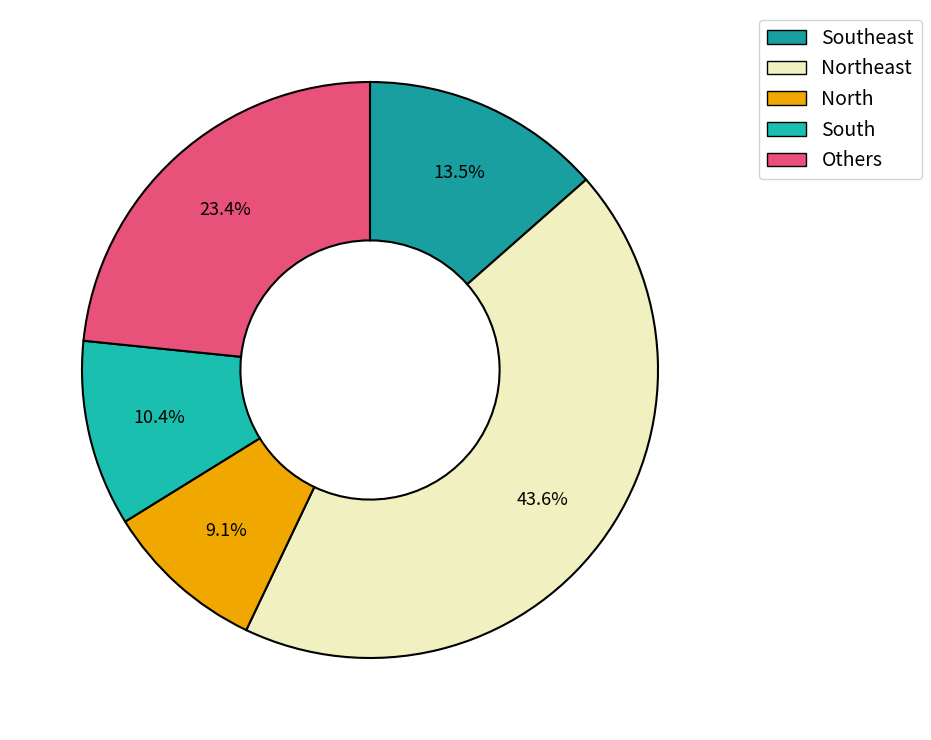

Rank the categories by value from highest to lowest.

Northeast, Others, Southeast, South, North